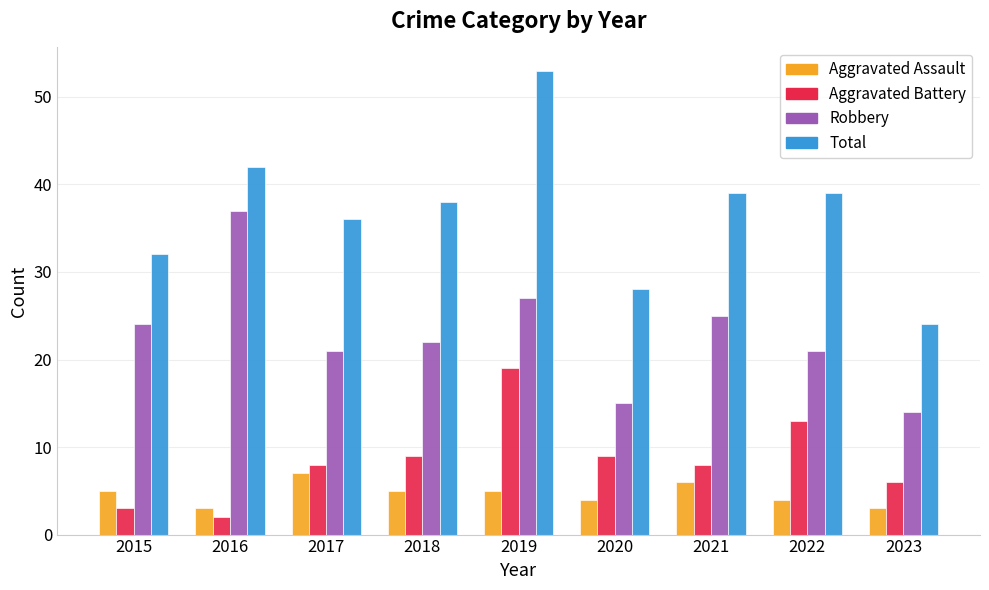

Is the value of Total at 2022 greater than the value of Aggravated Battery at 2021?

Yes